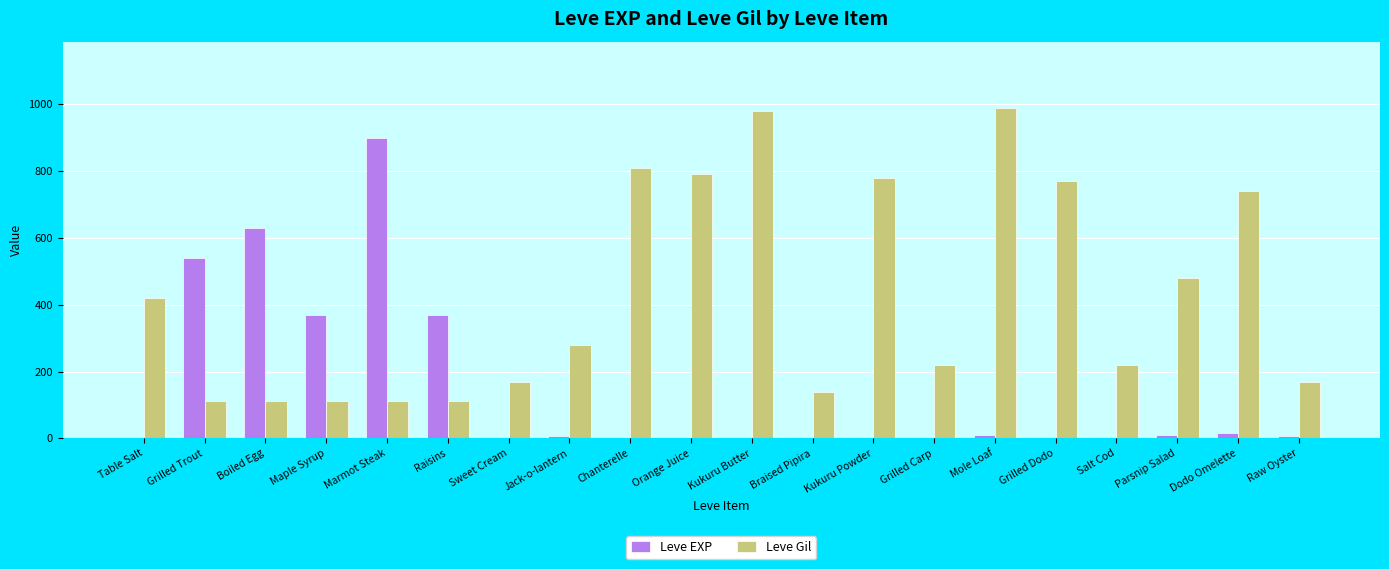

Which series has the largest total across all categories?

Leve Gil